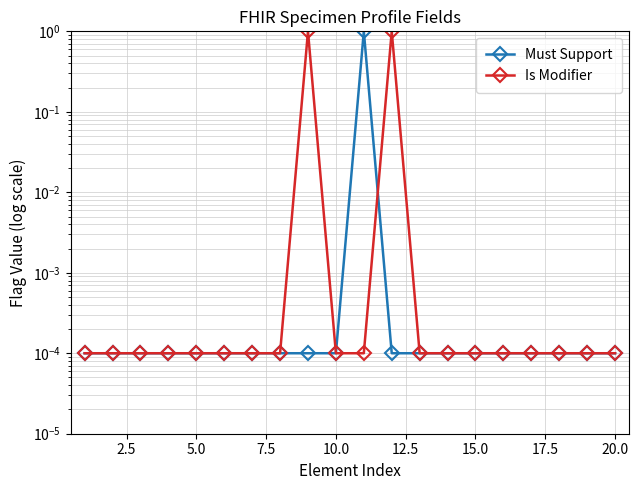

Reading left to right, what are all the values shown in this chart?

Must Support: 0.0	0.0	0.0	0.0	0.0	0.0	0.0	0.0	0.0	0.0	1.0	0.0	0.0	0.0	0.0	0.0	0.0	0.0	0.0	0.0
Is Modifier: 0.0	0.0	0.0	0.0	0.0	0.0	0.0	0.0	1.0	0.0	0.0	1.0	0.0	0.0	0.0	0.0	0.0	0.0	0.0	0.0